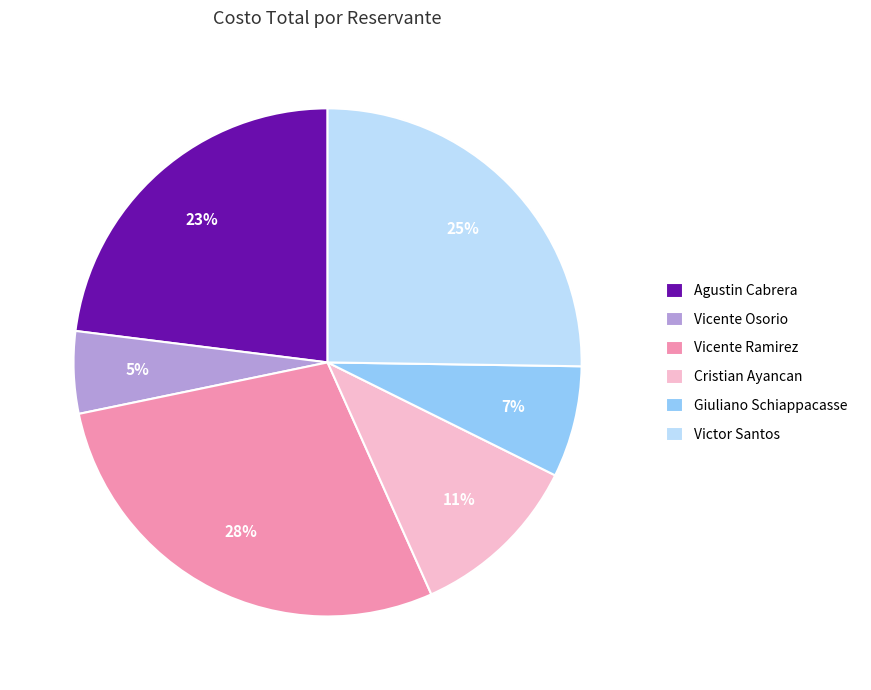

Do Vicente Ramirez and Vicente Osorio together represent more than half of the pie?

No